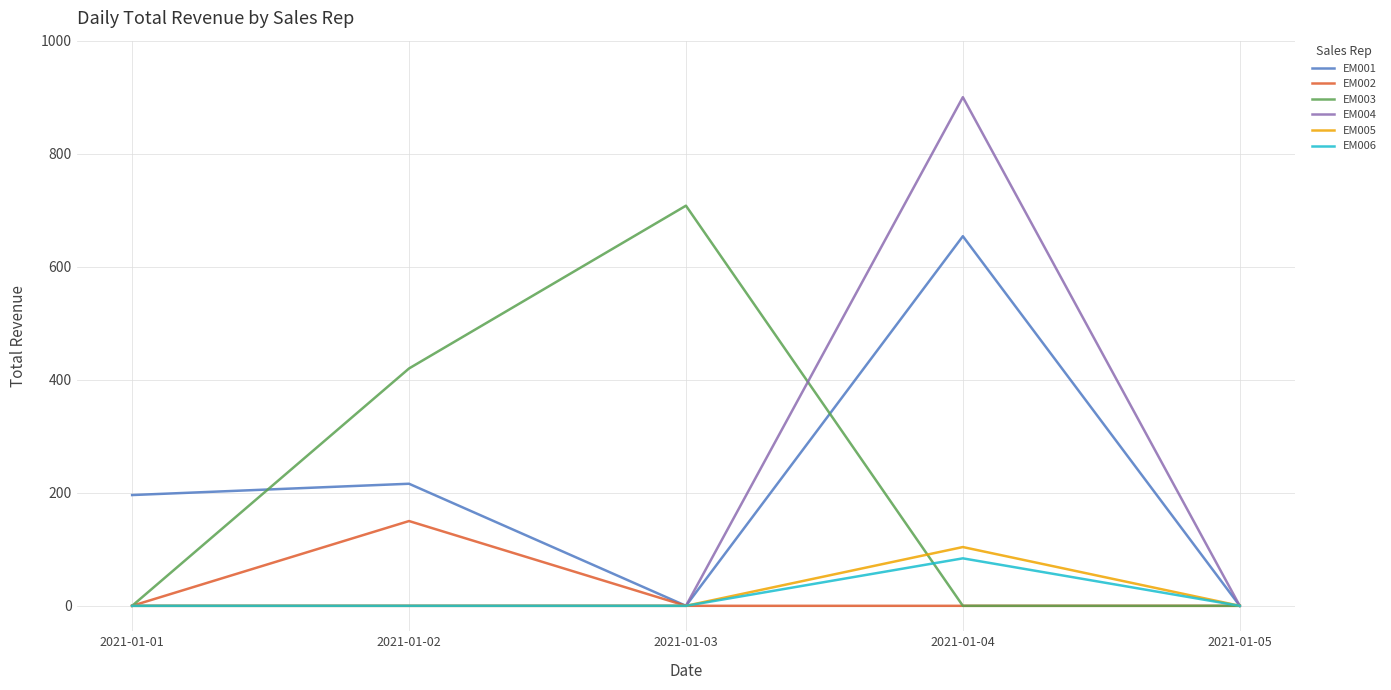

At which category is the sum across all series the highest?

2021-01-04